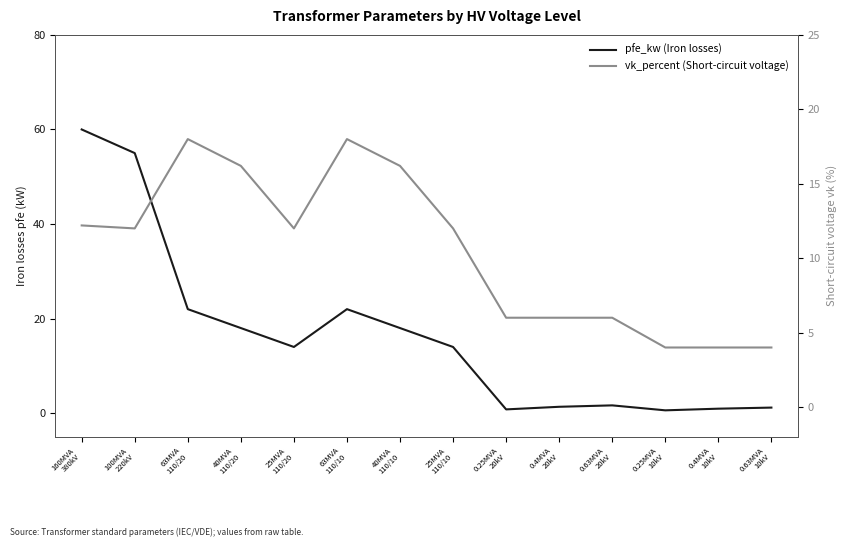

Between 63MVA
110/10 and 0.25MVA
20kV, which series saw the biggest shift?

pfe_kw (Iron losses)